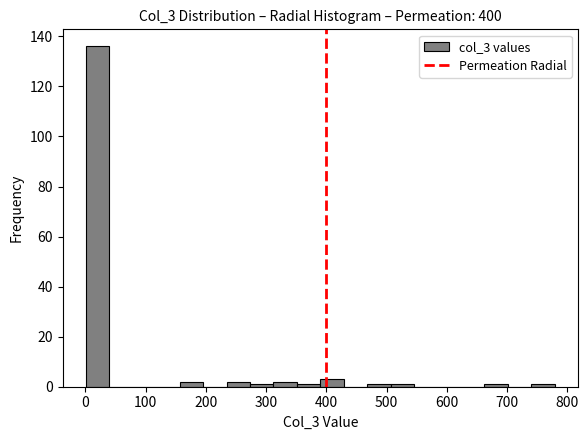

Read against the x-axis, roughly where is the centre of the tallest bar?

20